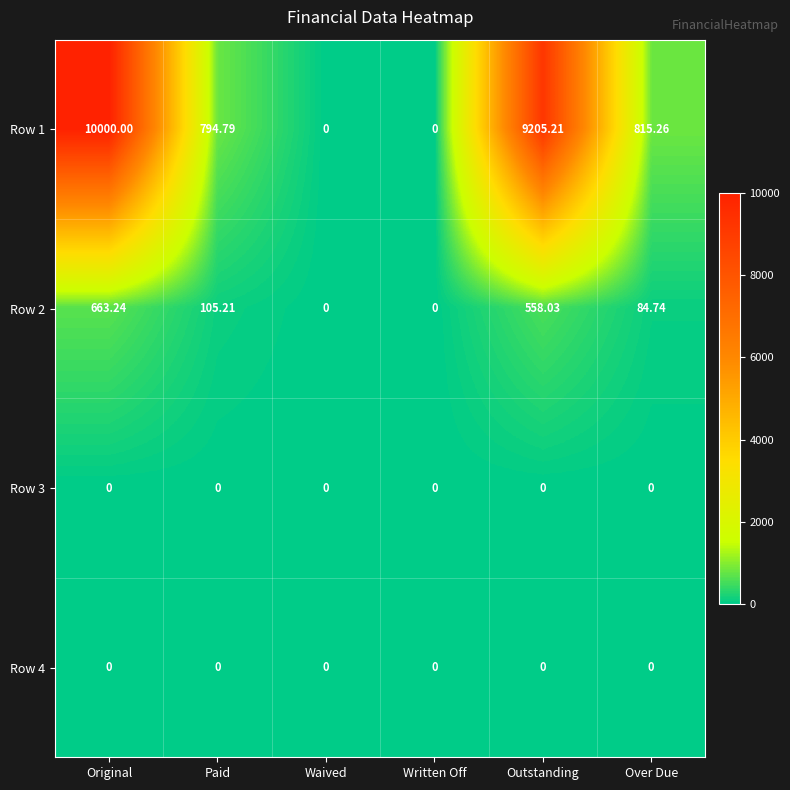

At which category is the sum across all series the highest?

Original